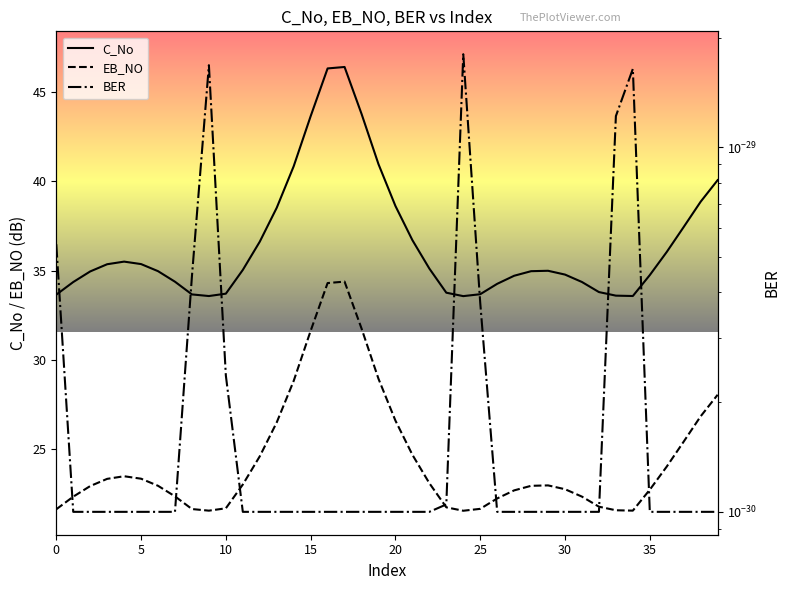

True or false: C_No and EB_NO intersect in this chart.

False